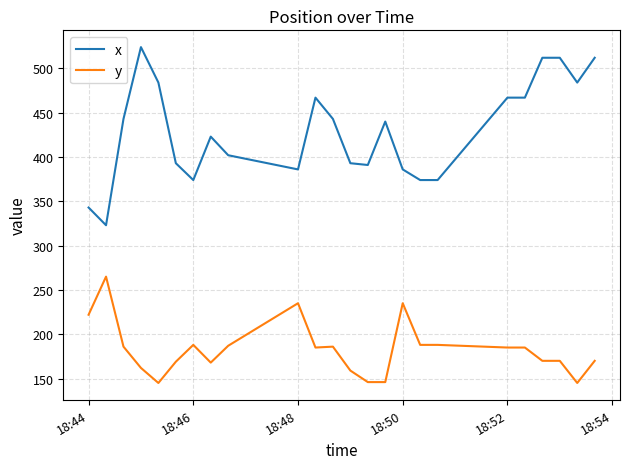

What is the lowest value of the y series?

145